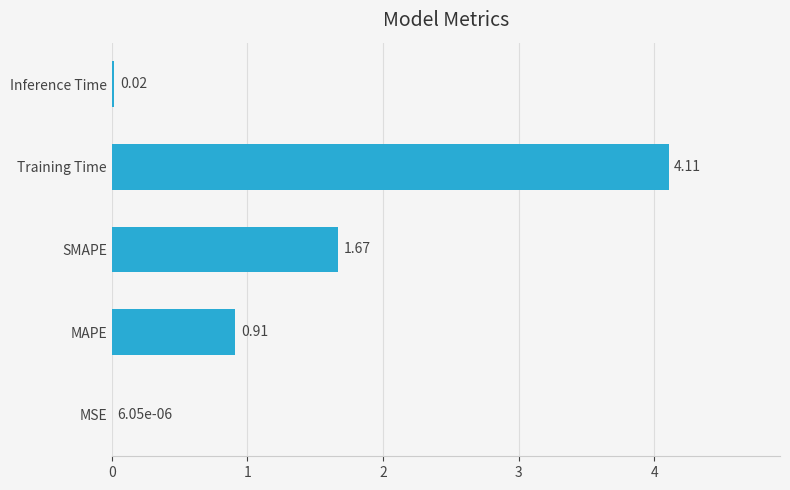

Where is the data nearest to the value 2?

SMAPE